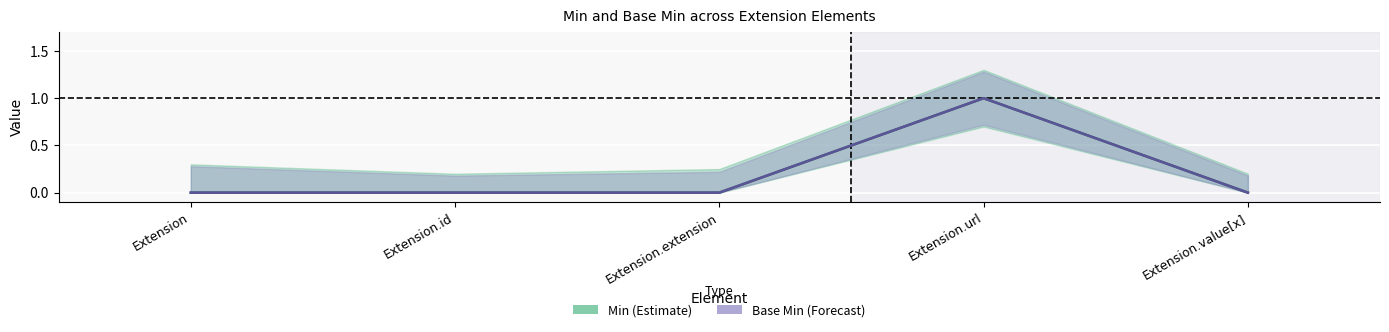

Which series changed the most between Extension and Extension.id?

Min